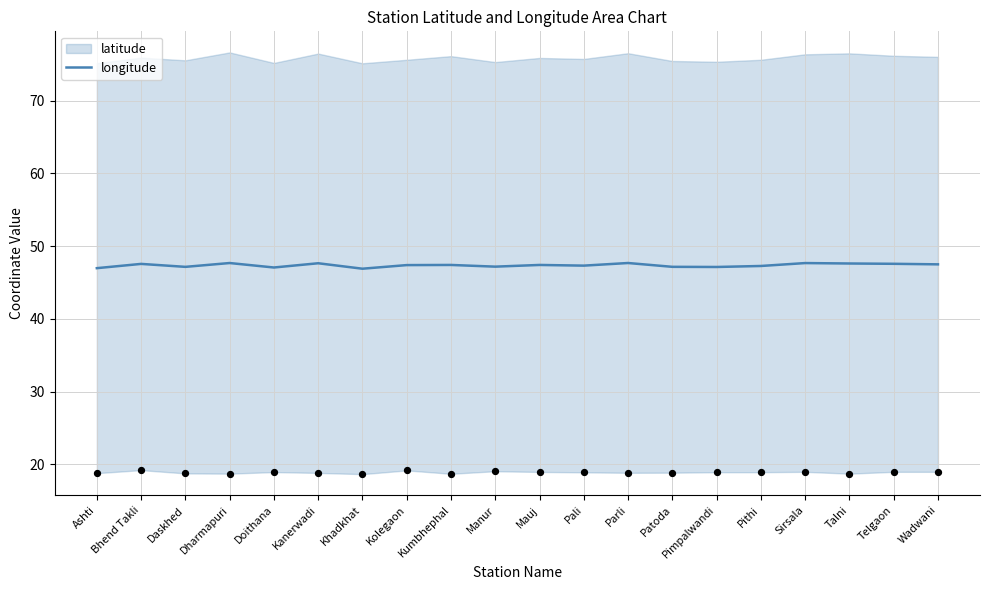

Approximately how many times larger is the value at Kumbhephal compared to Khadkhat?

1.0